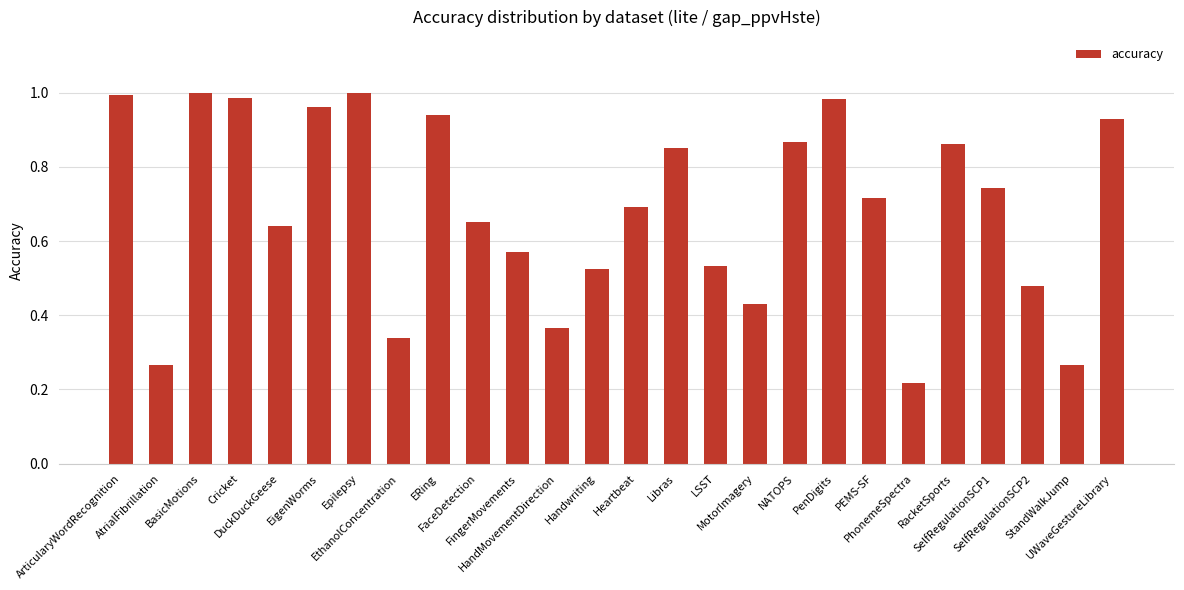

Are the bars horizontal?

No